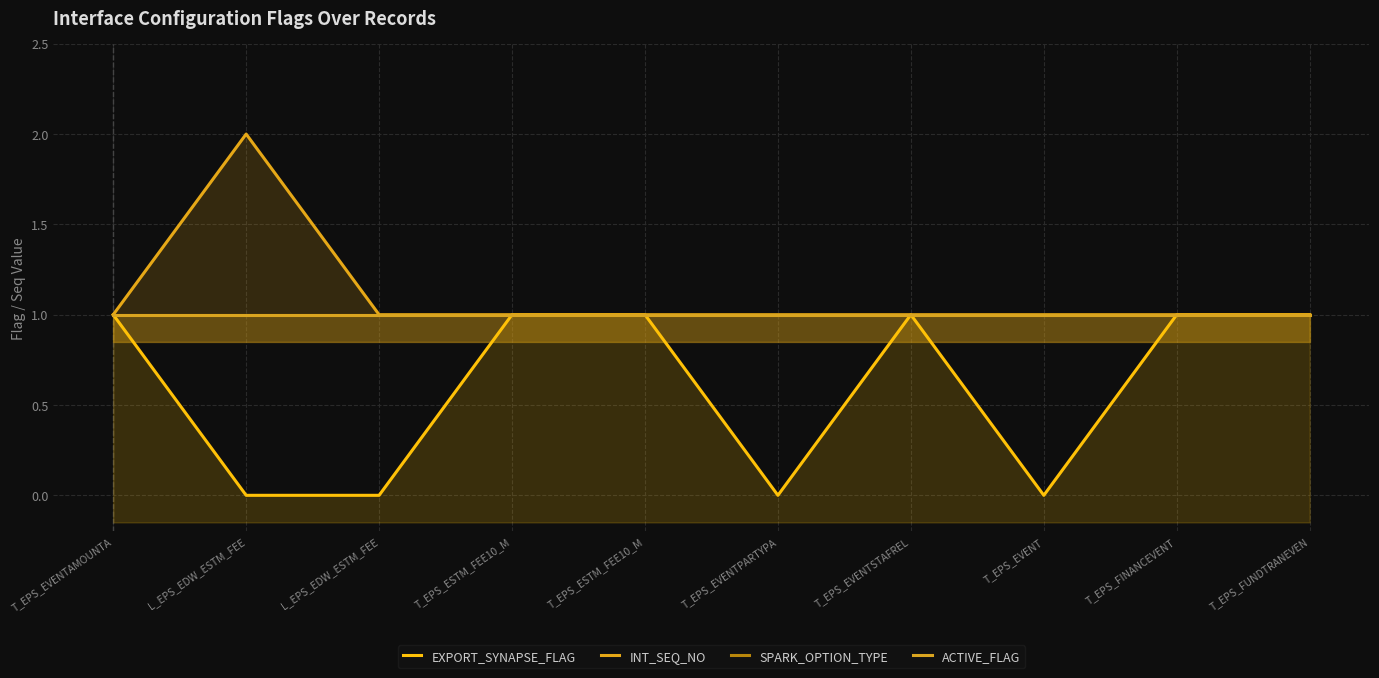

What is the label of the 4th point from the right?

T_EPS_EVENTSTAFREL